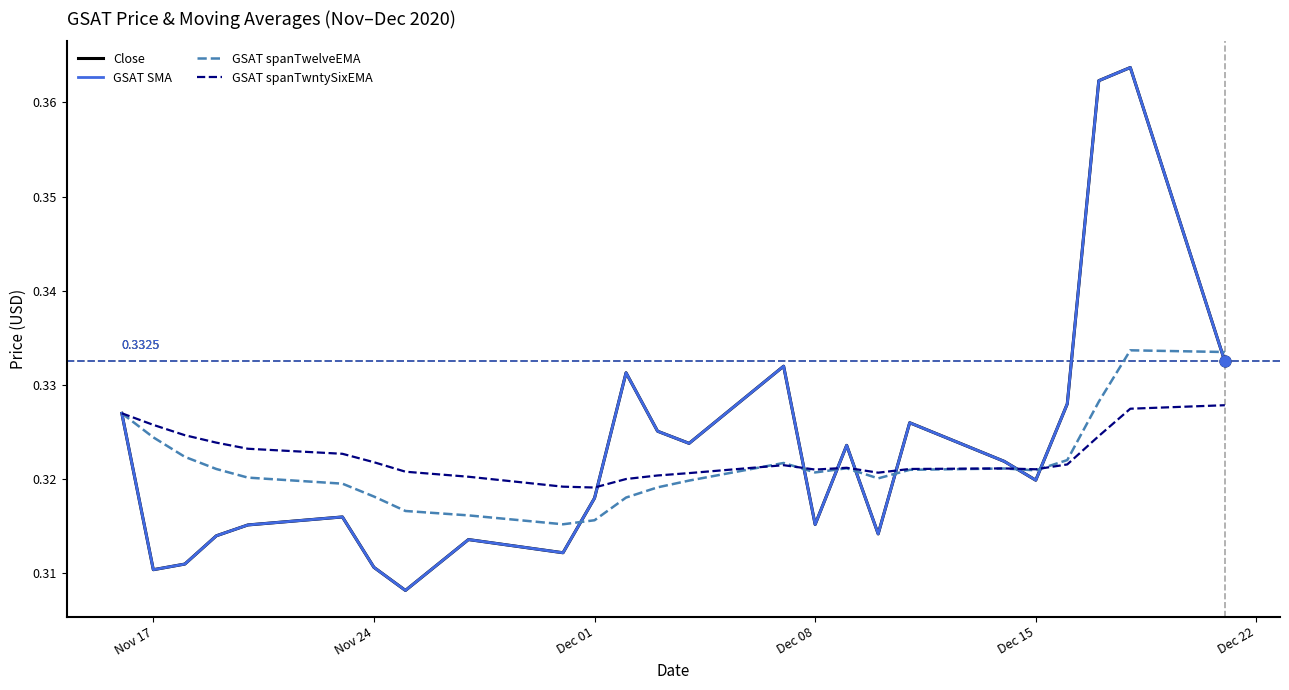

At how many categories does at least one series exceed 0?

25